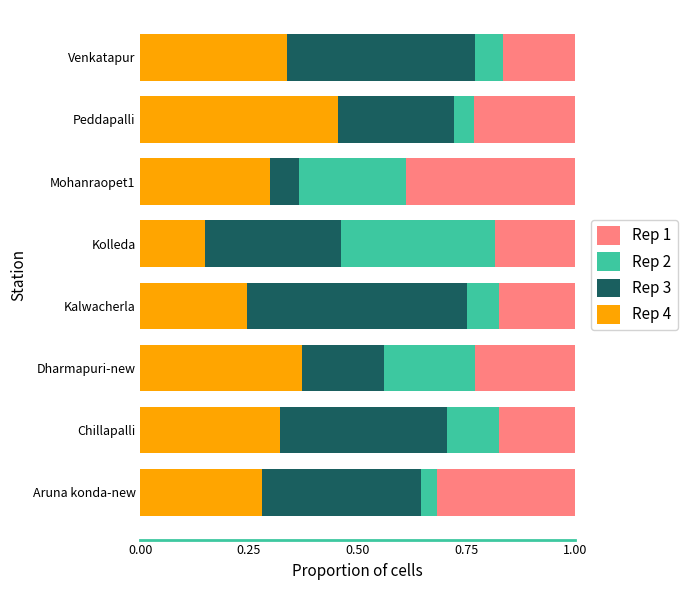

True or false: Rep 4 has a value of 0.3 at Mohanraopet1.

True